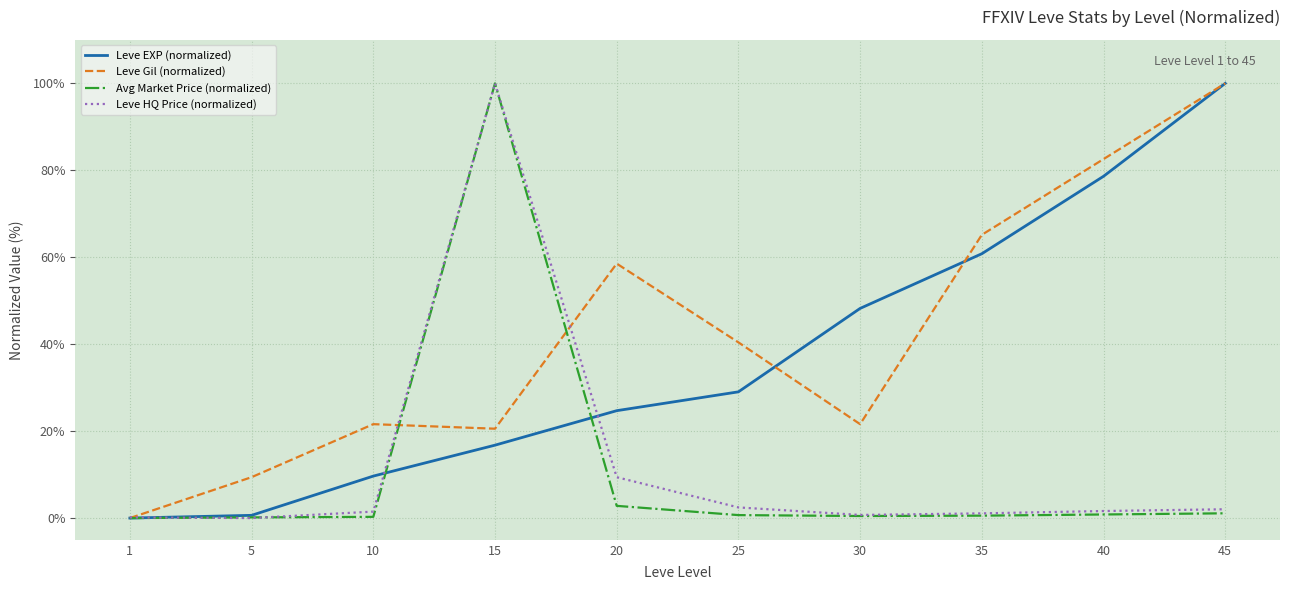

Which series changed the most between 10 and 25?

Leve EXP (normalized)